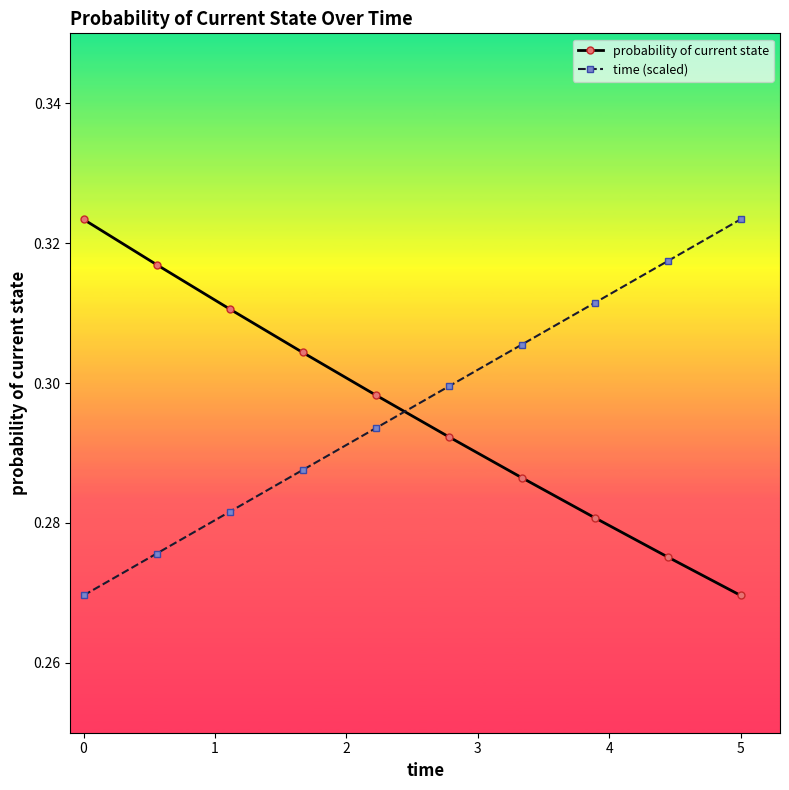

True or false: probability of current state has more than 1 points higher than both neighbors.

False